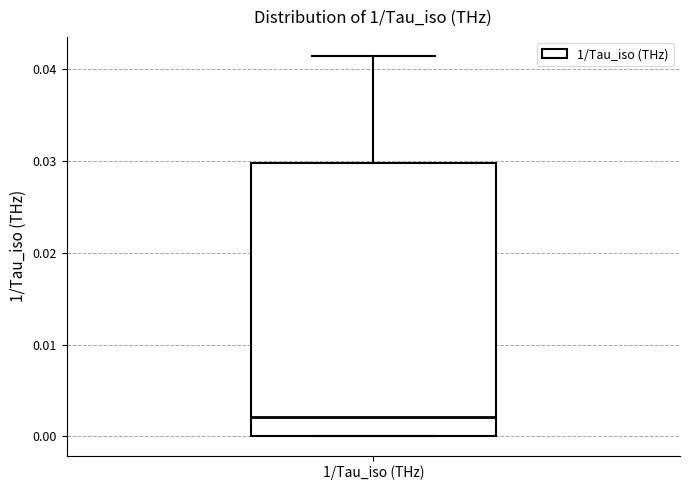

Where does the median line of the box for 1/Tau_iso (THz) sit on the y-axis? The values are not printed on the chart, so give them approximately, as read against the axis.

0.002